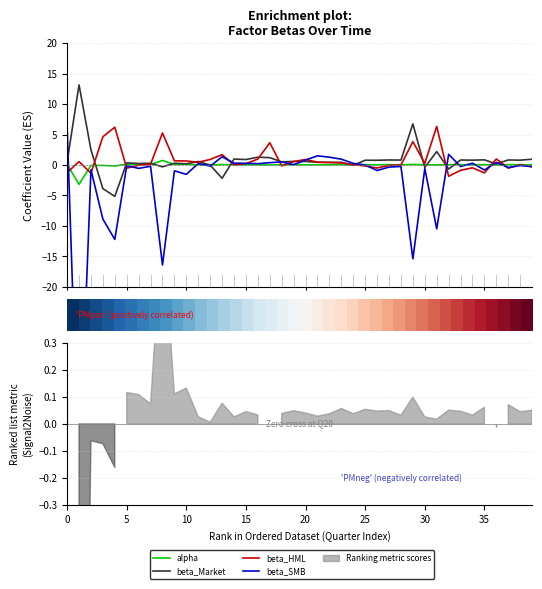

After their last crossing, which series has the higher values: beta_SMB or beta_HML?

beta_SMB